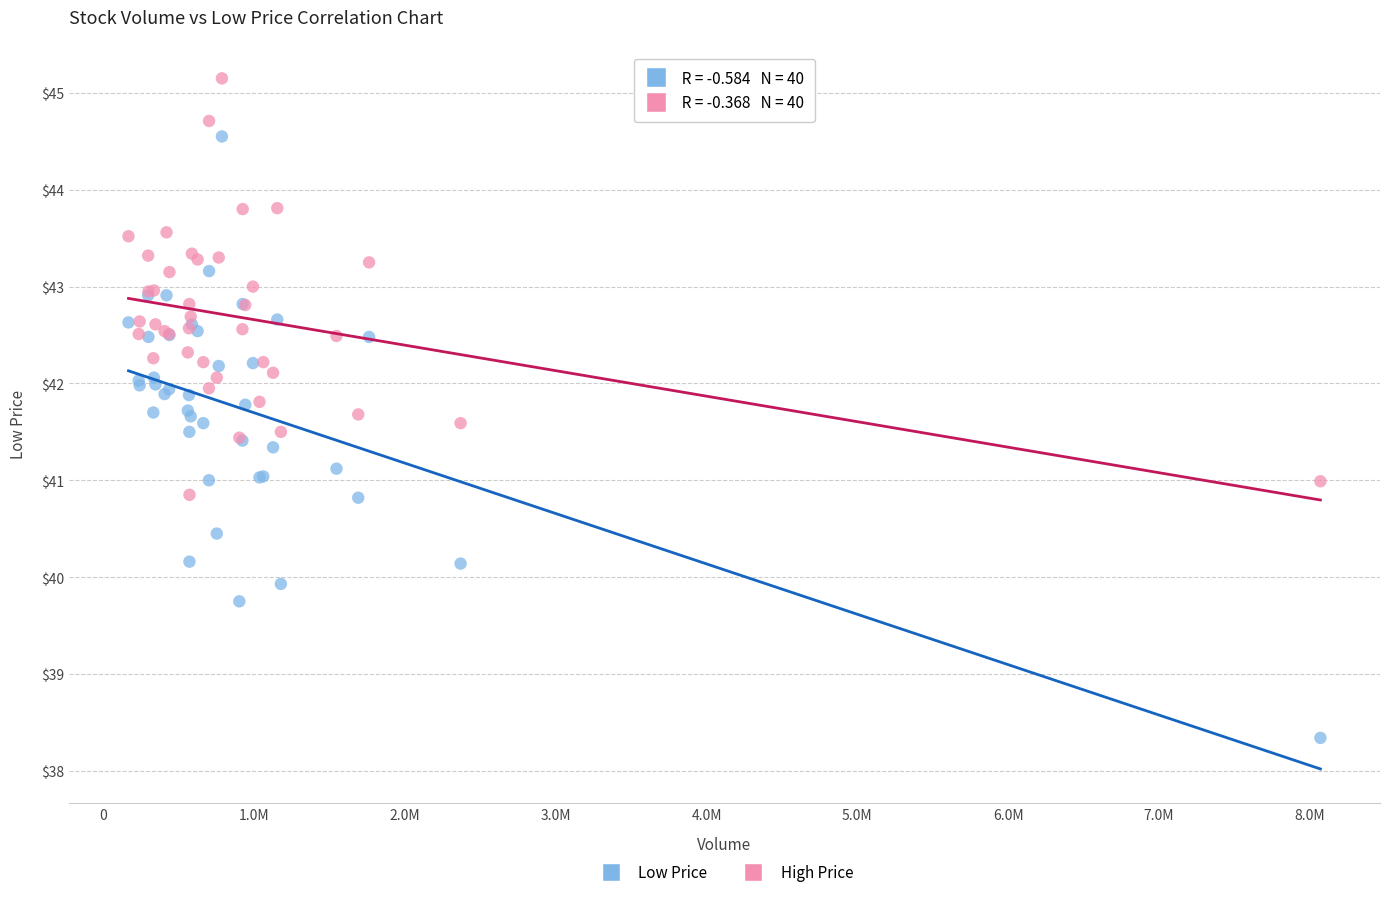

Which series reaches the maximum Y coordinate?

High Price